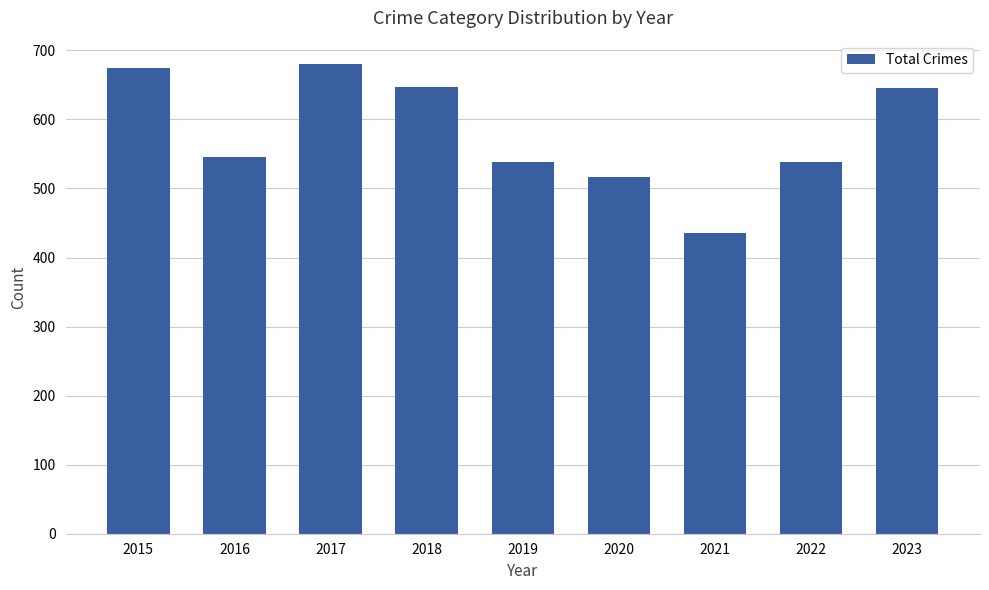

Where does the data first go above 546?

2015